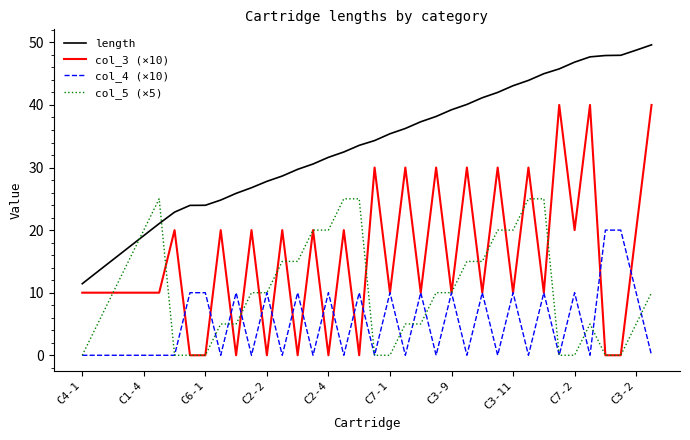

What is the greatest value displayed?

49.6